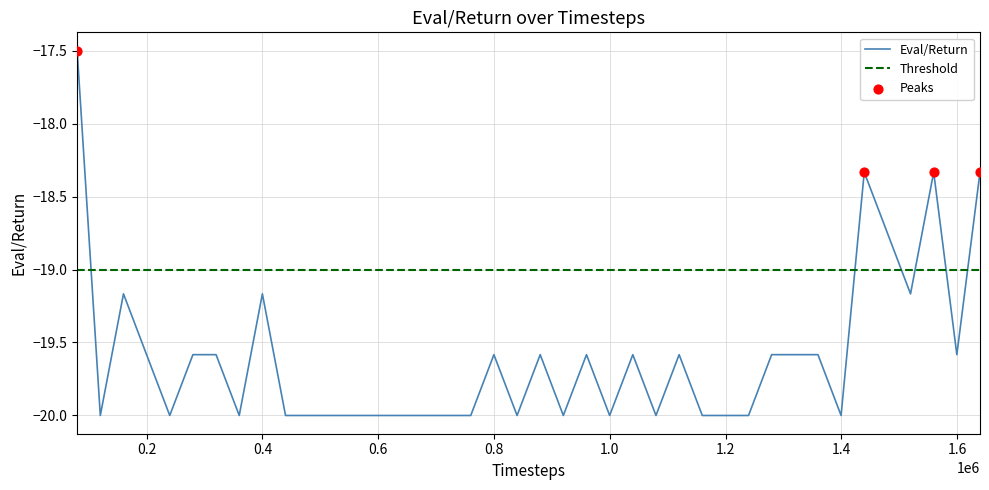

Between 279927 and 759835, which is larger?

279927